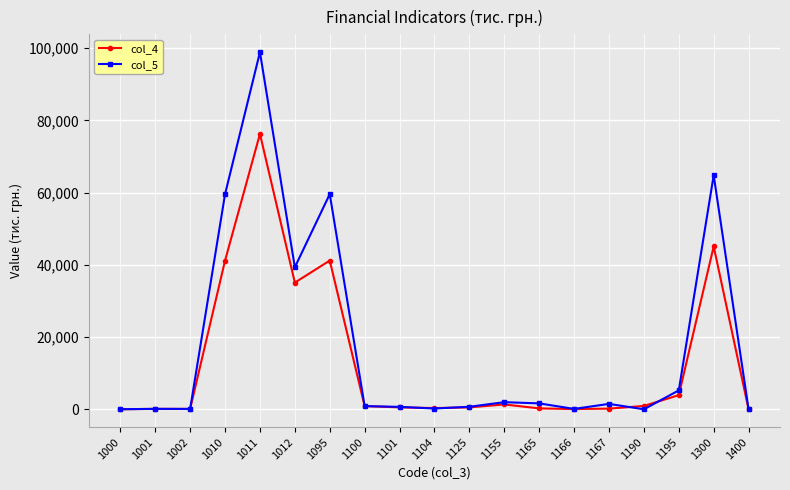

True or false: col_5 has more than 1 interior local peaks.

True